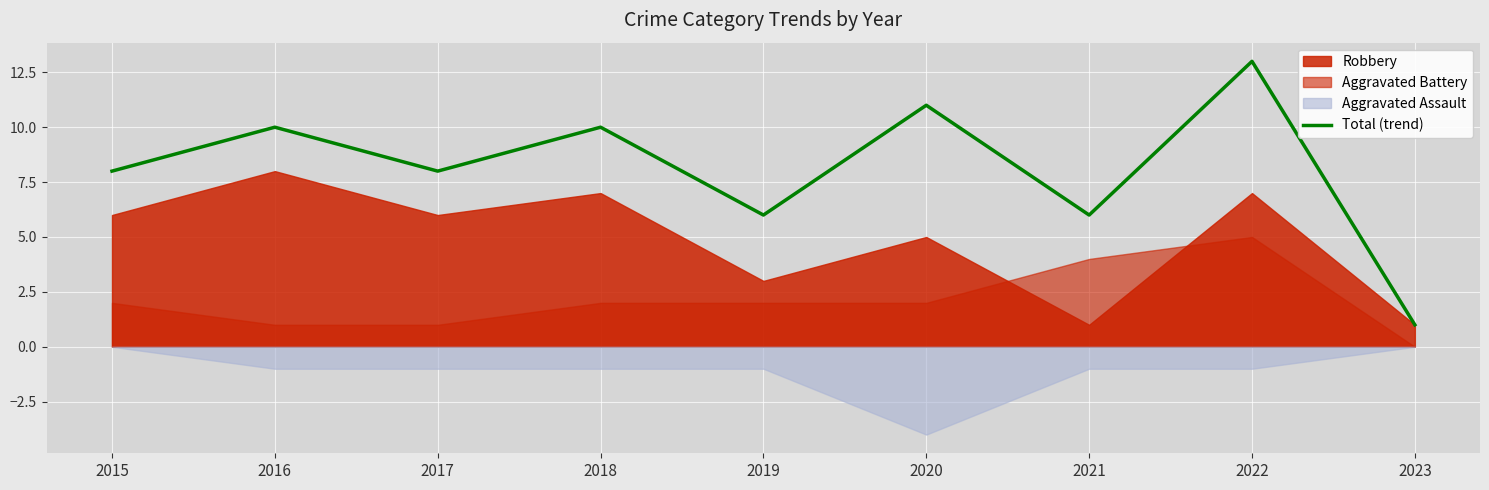

Reading right to left, transcribe all the data shown in this chart.

2023=1	2022=13	2021=6	2020=11	2019=6	2018=10	2017=8	2016=10	2015=8